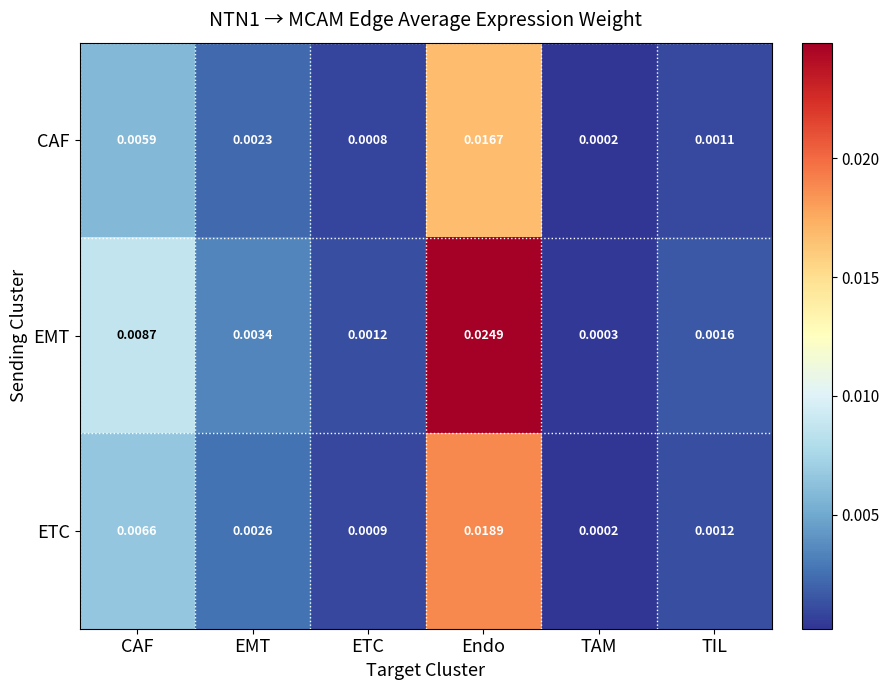

Which series has the widest spread of values?

EMT